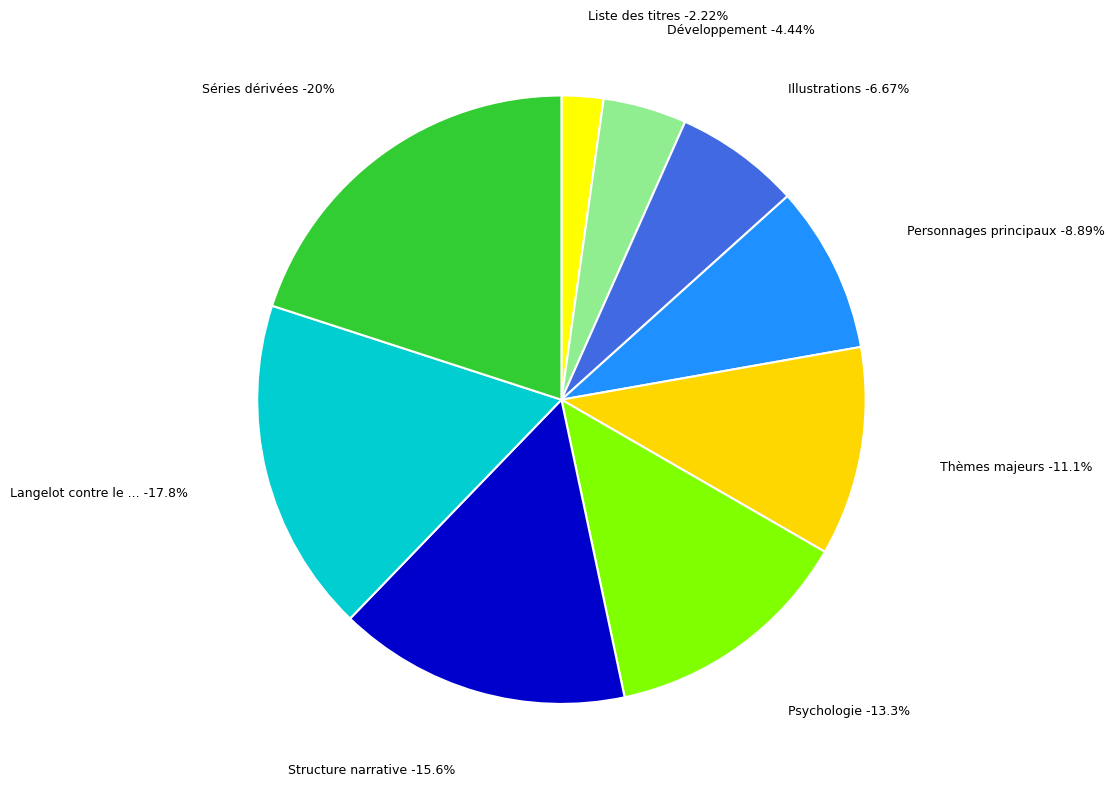

Is Langelot contre le SPHINX the majority of the pie?

No